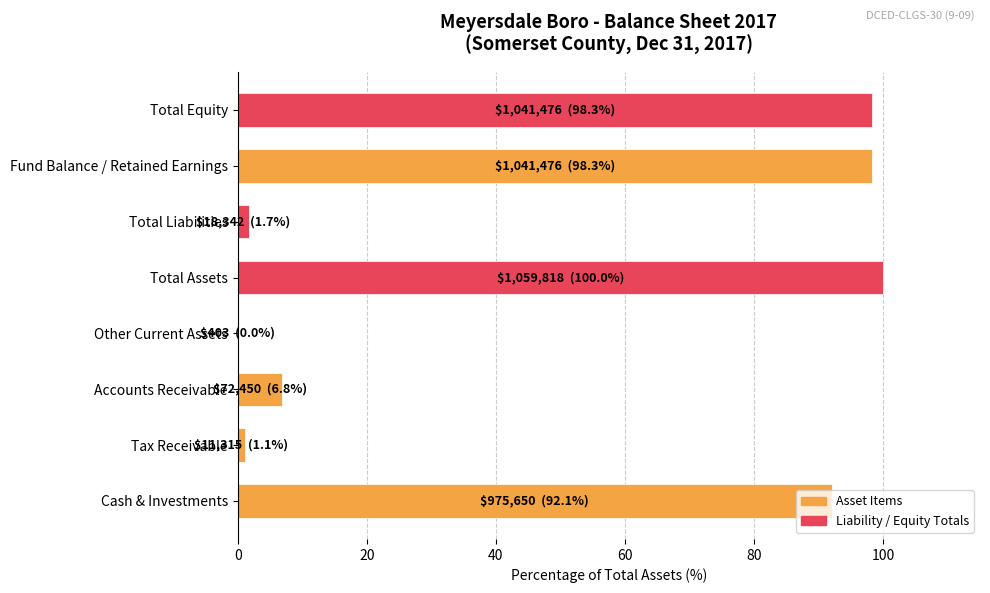

What is the greatest value displayed?

100.0